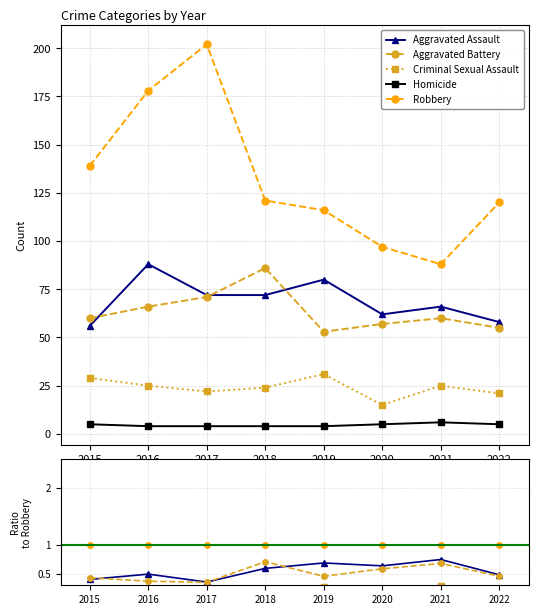

How many lines are shown in the chart?

5